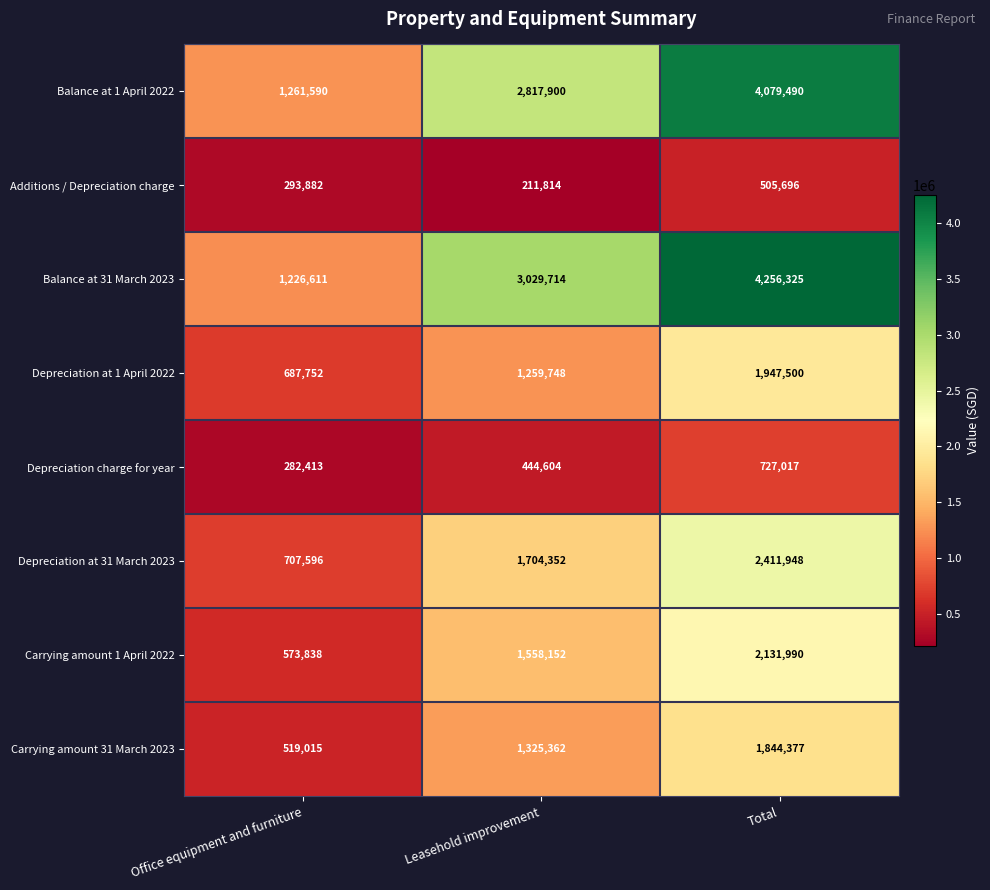

What is the total value across all series at Office equipment and furniture?

5552697